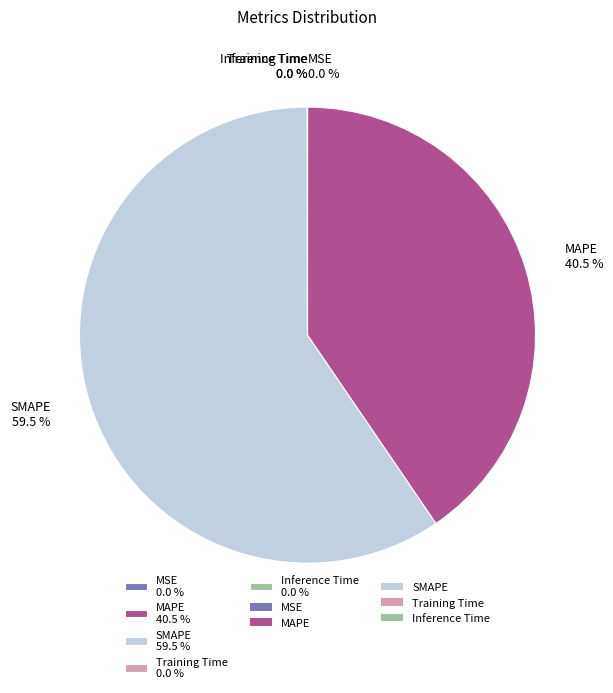

What percentage is NOT represented by MAPE 40.5 %?

59.5%